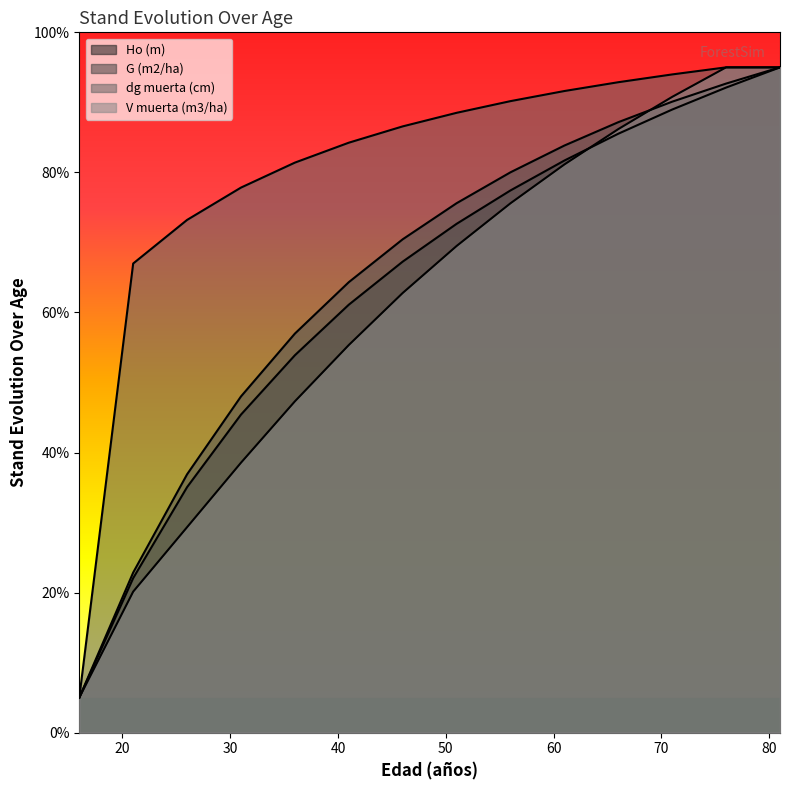

What are all the series names shown in the legend?

Ho (m), G (m2/ha), dg muerta (cm), V muerta (m3/ha)